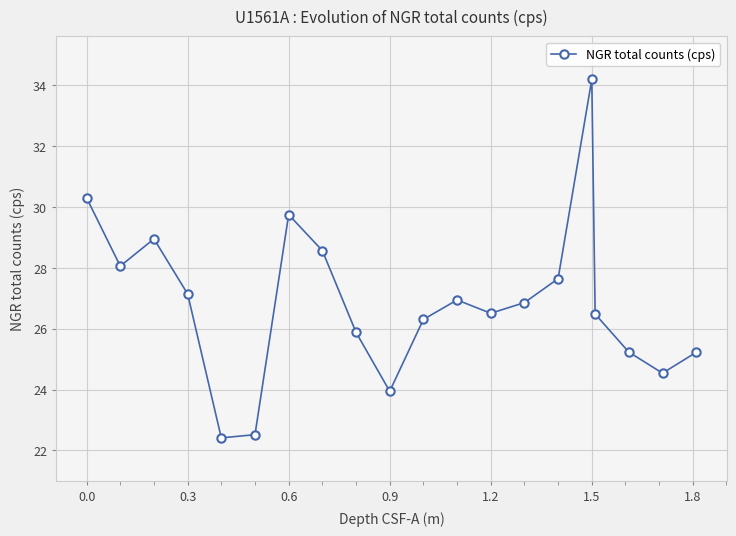

Does the chart have visible grid lines?

Yes